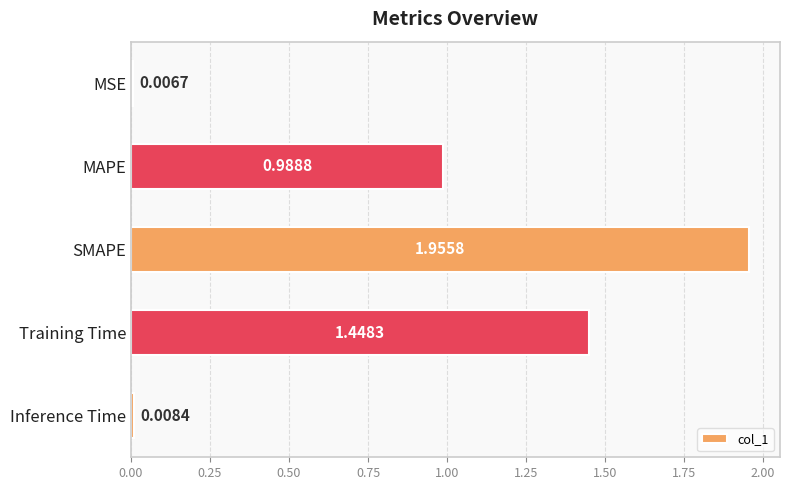

List the labels in order of value, largest first.

SMAPE, Training Time, MAPE, Inference Time, MSE